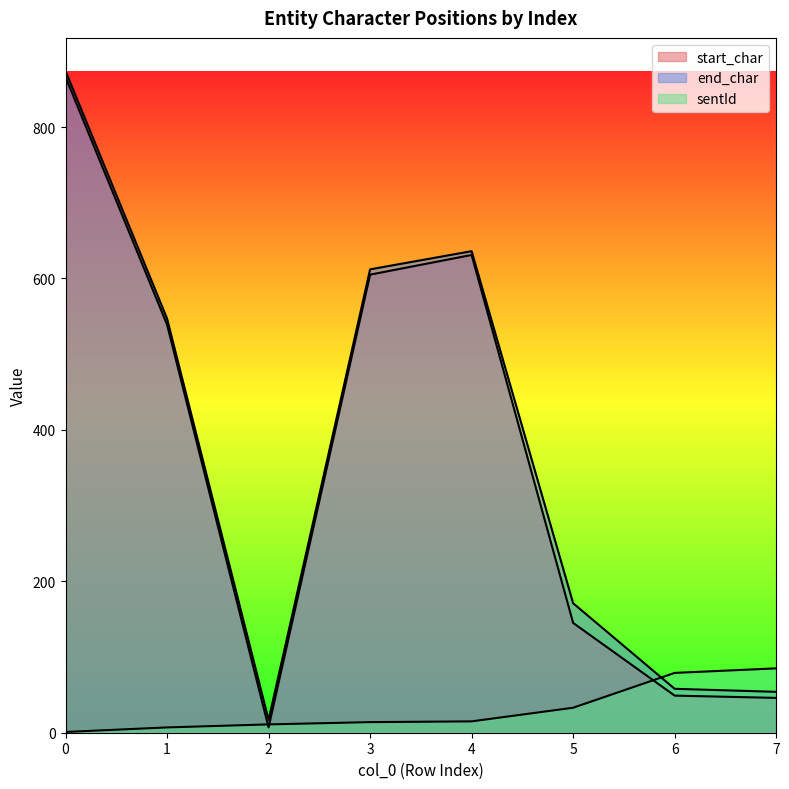

What is the spread (max minus min) of values at 4?

621